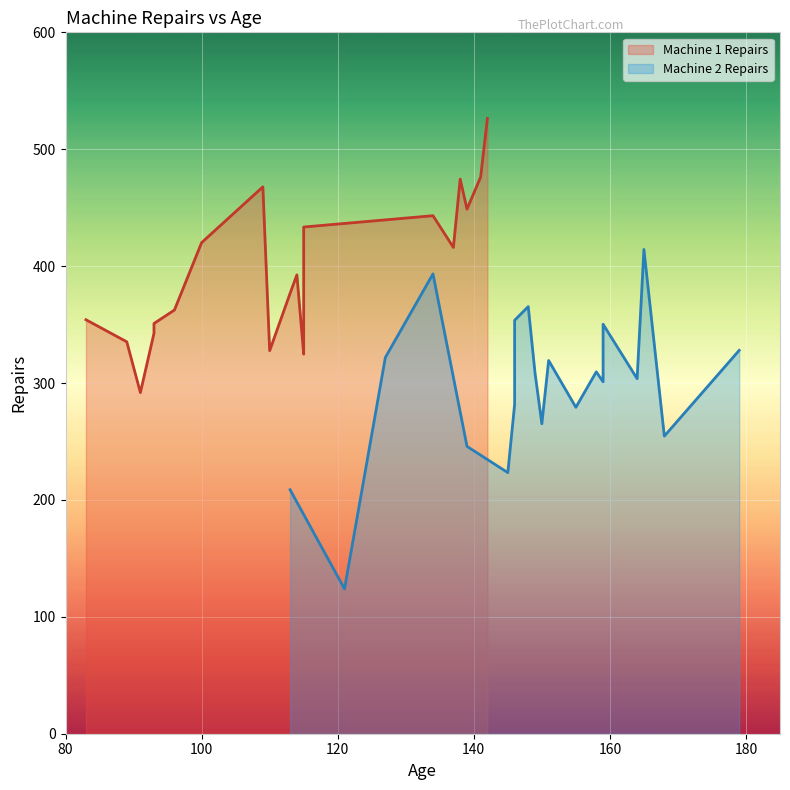

The value of Machine 1 Repairs at 5 is 303.7. True or false?

False